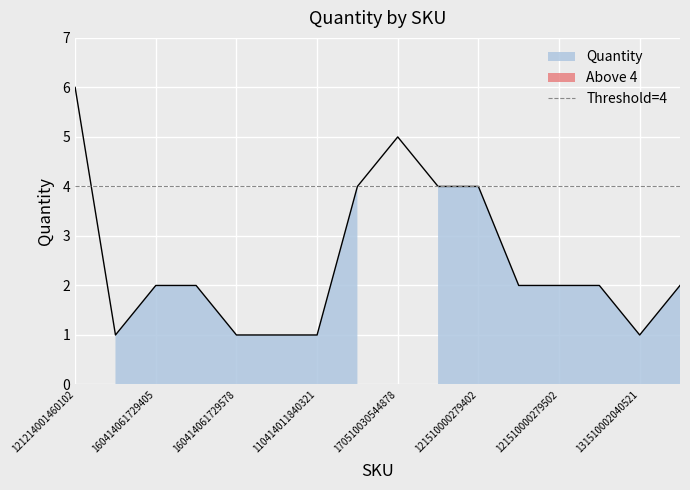

Approximately how many times larger is the value at 160414061729426 compared to 121510000279502?

1.0